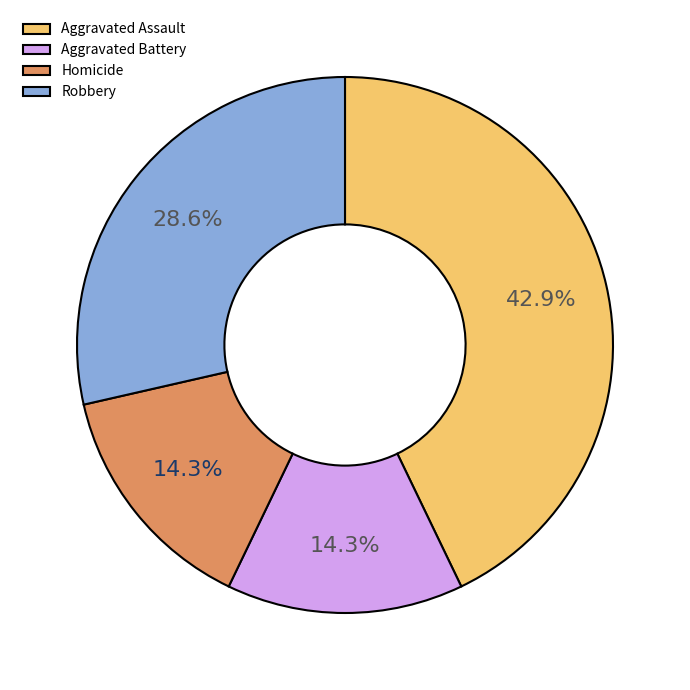

What is the ratio of the value at Robbery to the value at Aggravated Assault?

0.7